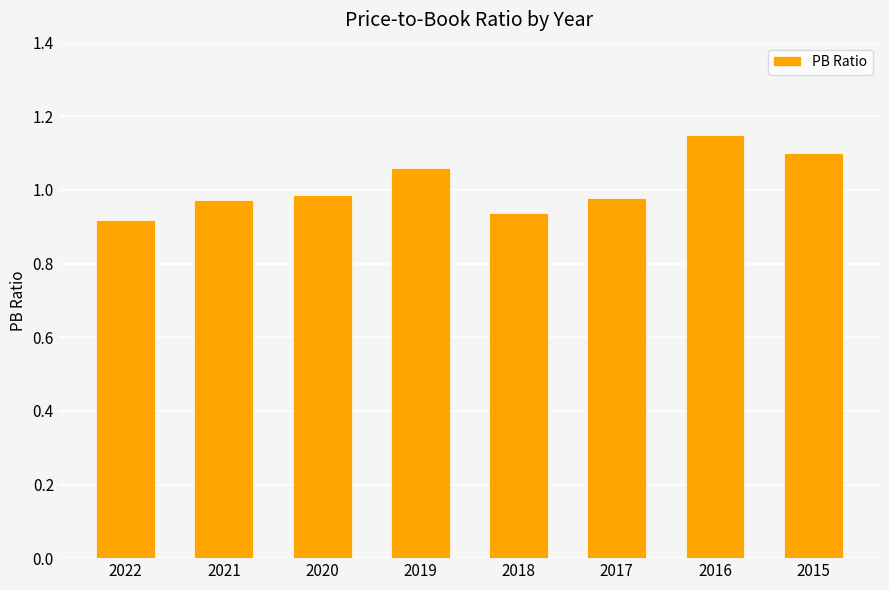

What is the sum of the values at 2020 and 2015?

2.1